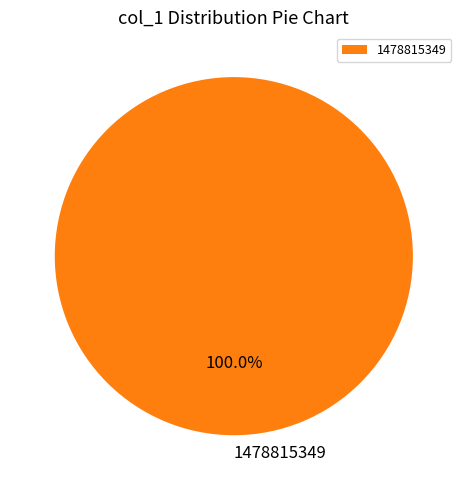

True or false: 1478815349 accounts for 100% of the total.

True